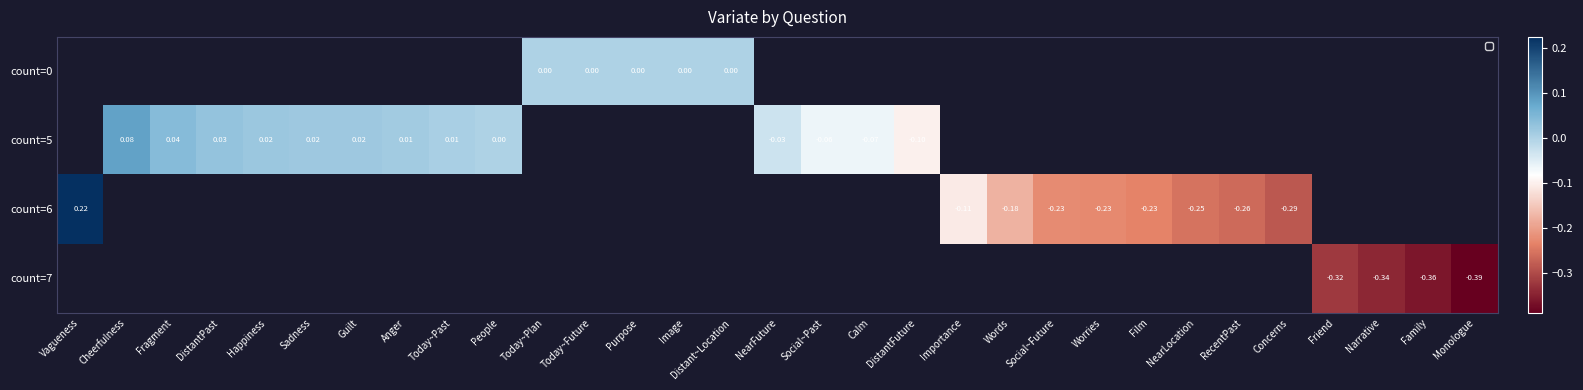

Is the value of count=5 at RecentPast greater than the value of count=6 at Calm?

No